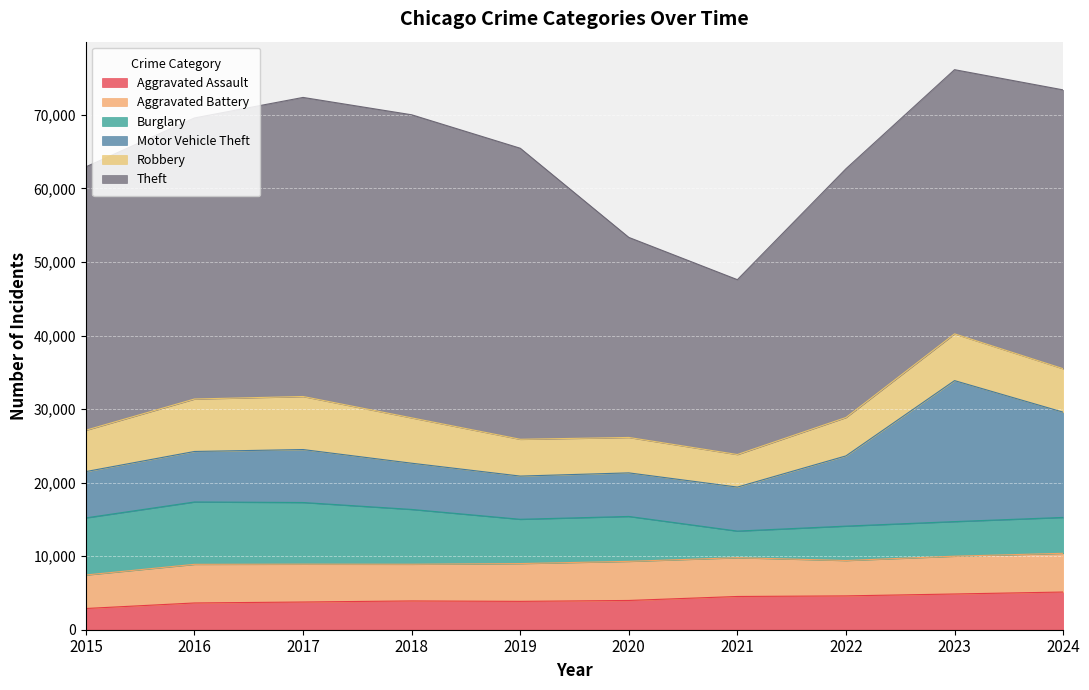

Where is the first local minimum for Motor Vehicle Theft?

2019